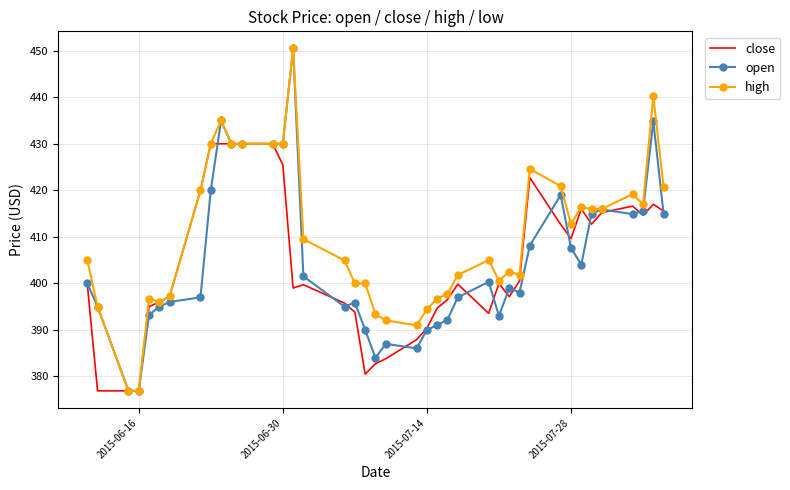

What is the maximum value for high?

450.5